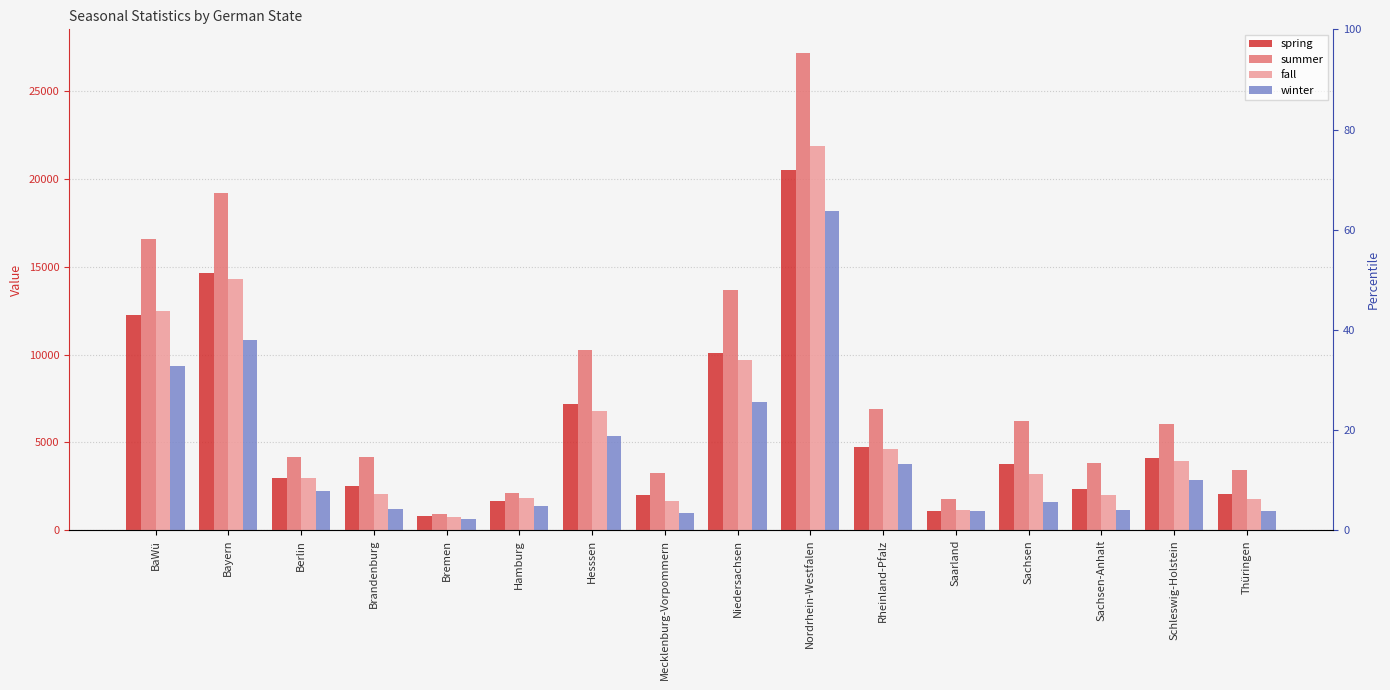

List the series in order of their peak value, highest first.

summer, fall, spring, winter